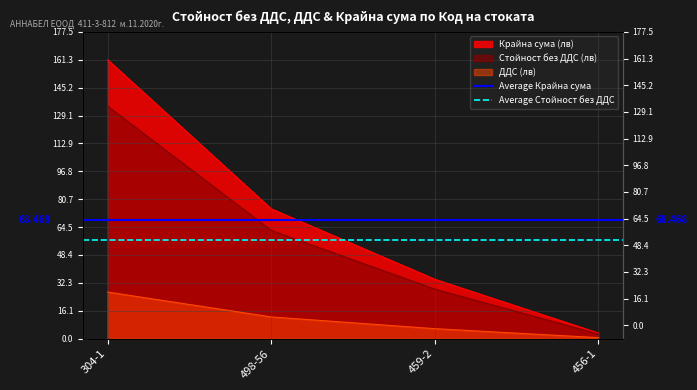

What position from the right is 498-56?

1